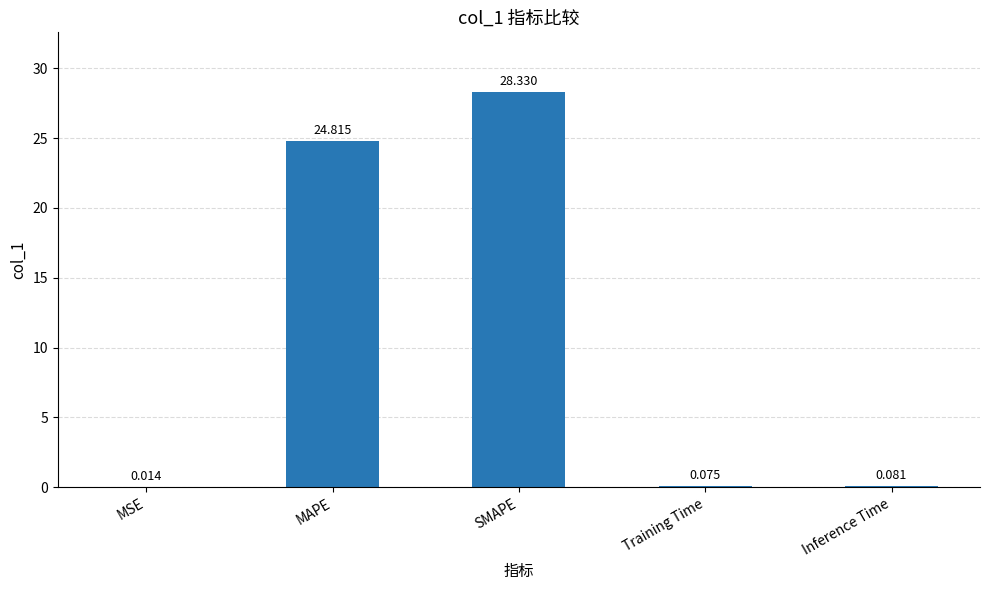

What is the sum of all values?

53.3